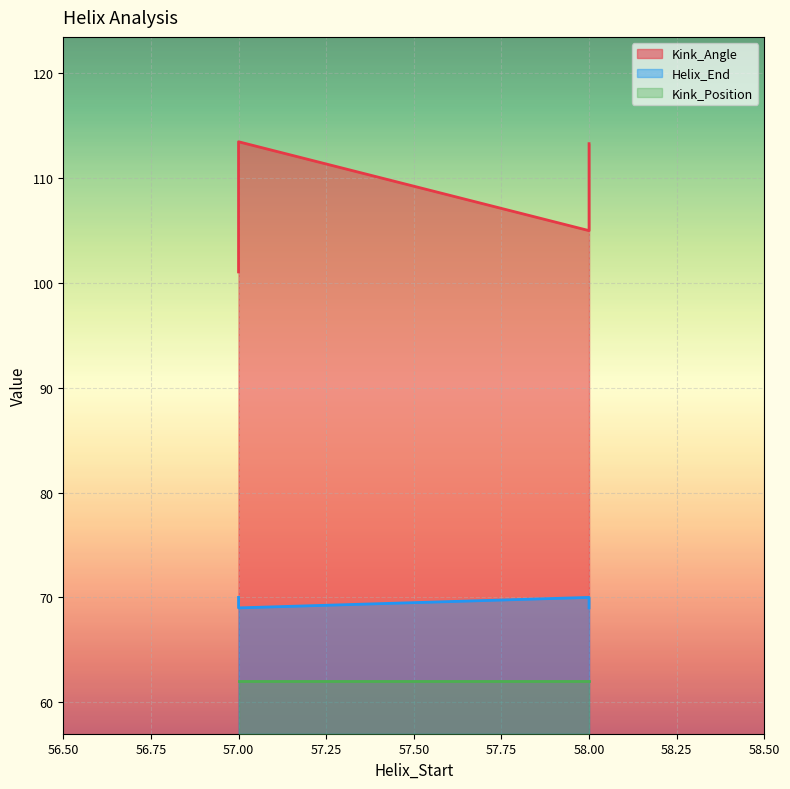

True or false: Helix_End has a value of 69.0 at 57.

True